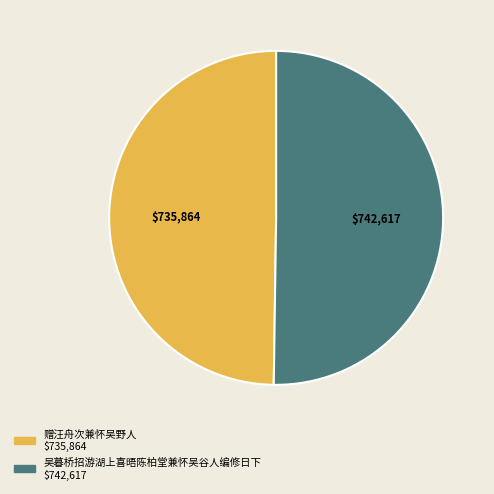

Is the sum of 赠汪舟次兼怀吴野人 and 吴暮桥招游湖上喜晤陈柏堂兼怀吴谷人编修日下 greater than half?

Yes